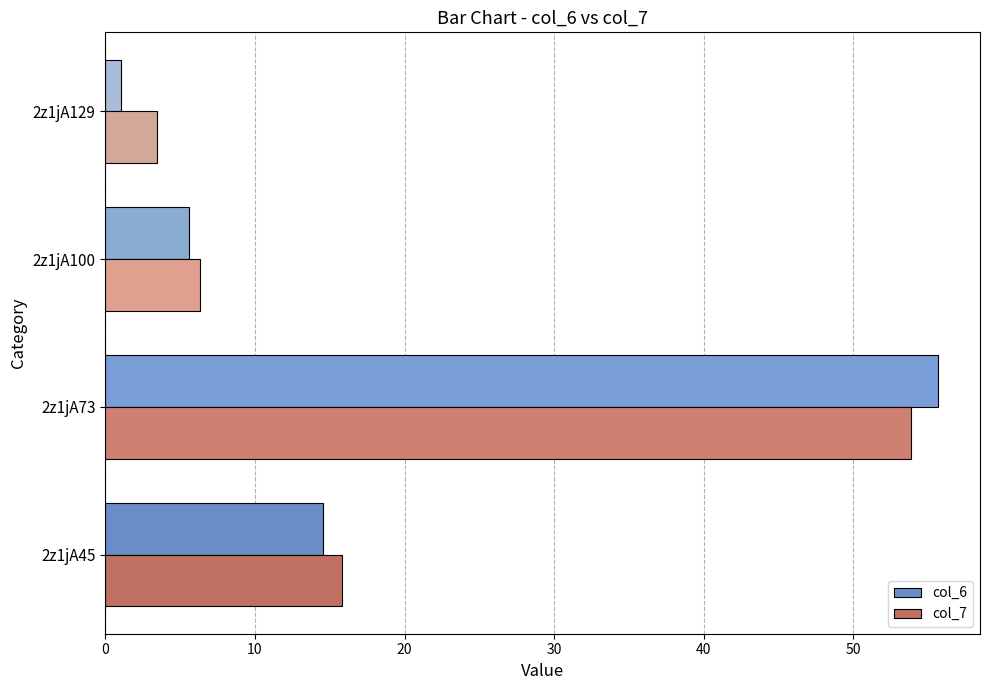

True or false: col_7 has a value of 6.4 at 2z1jA100.

True